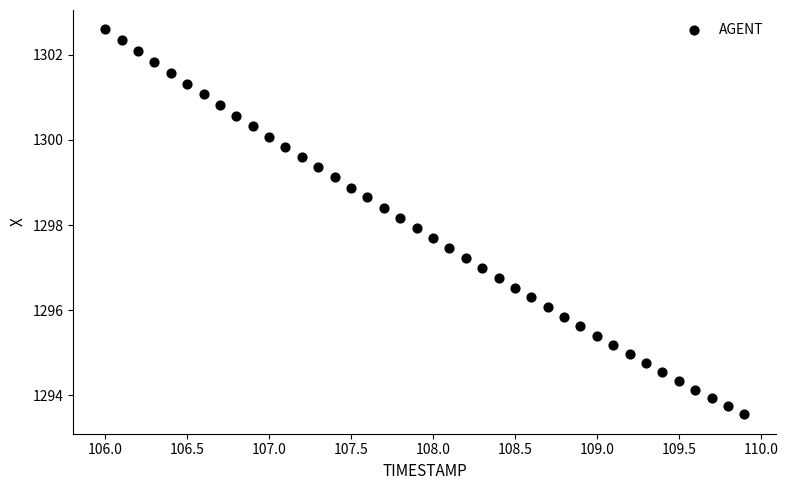

What is the range of X values (max minus min)?

3.9